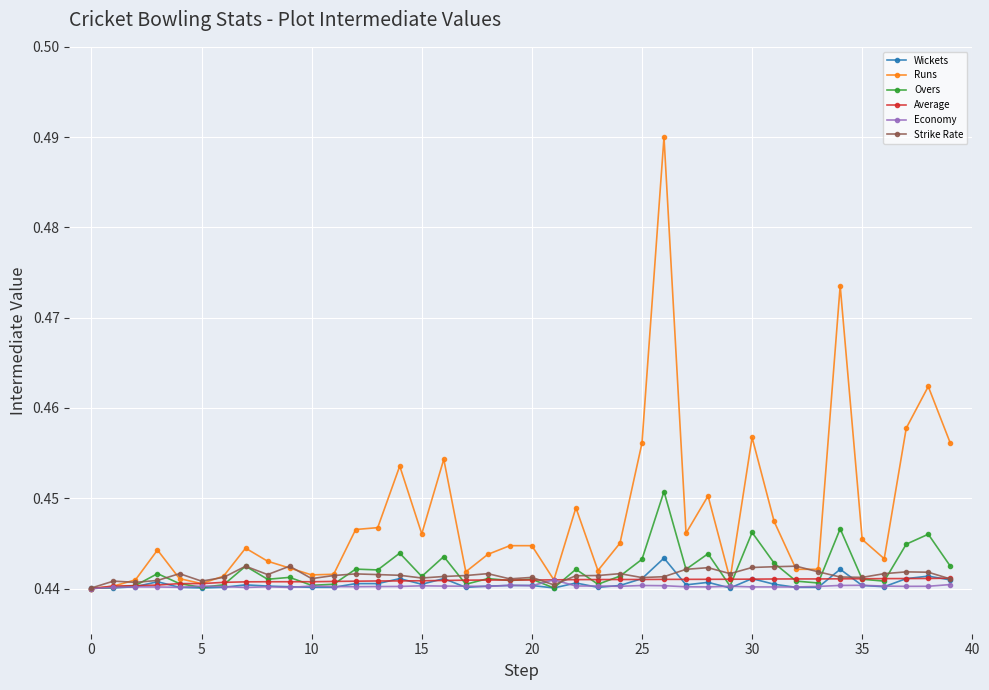

True or false: Wickets has more than 0 interior local peaks.

True